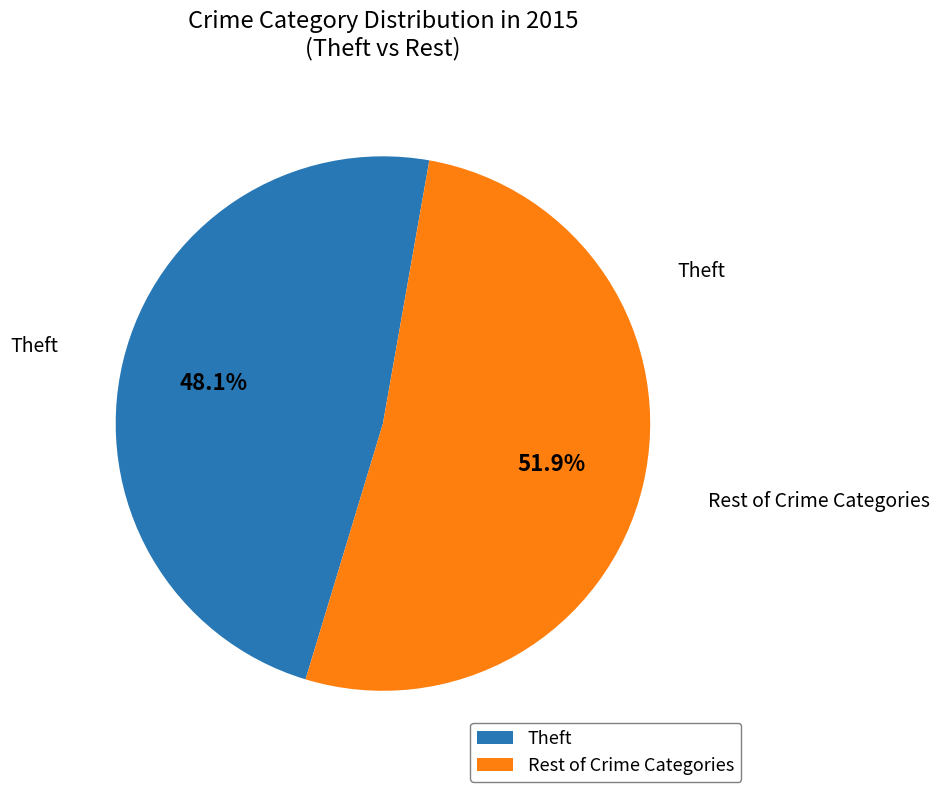

Which slice is the smallest?

Theft